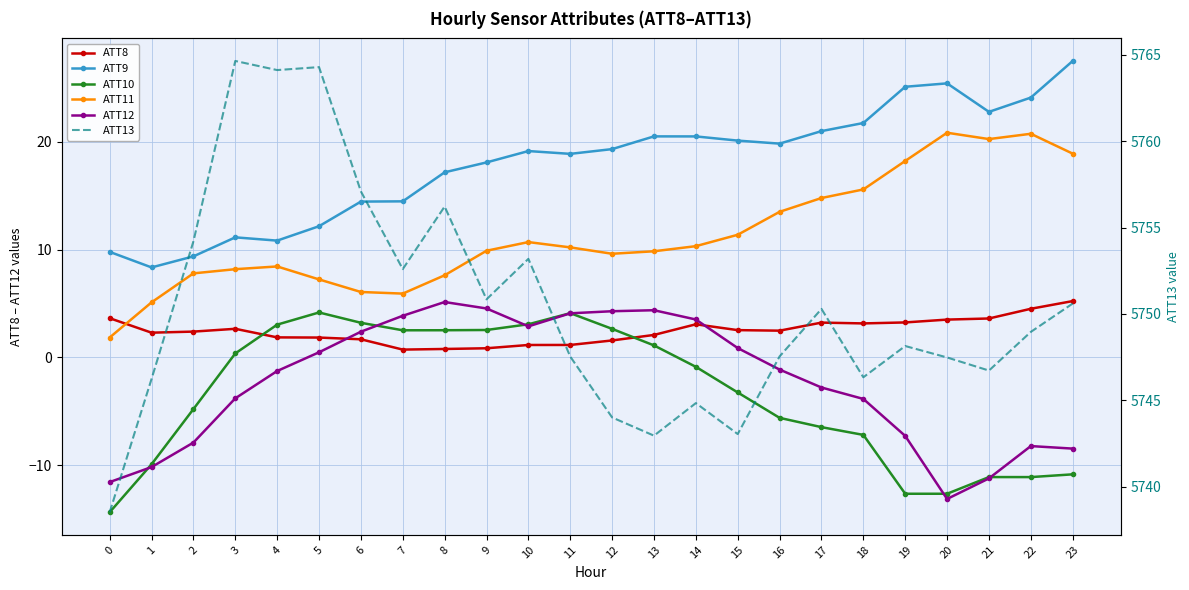

In ATT13, how many points are higher than both neighbors (excluding endpoints)?

7